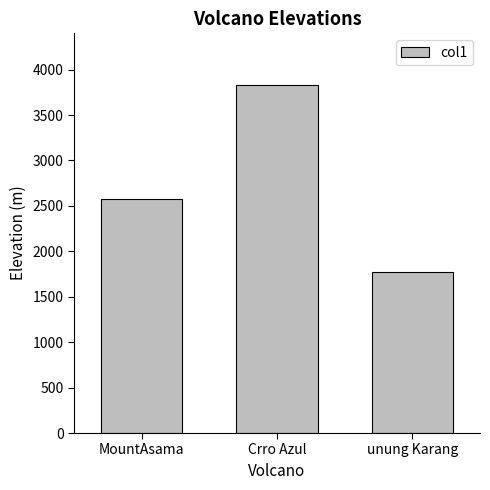

Reading right to left, list all the values displayed in this chart.

1770.9	3825.9	2580.8